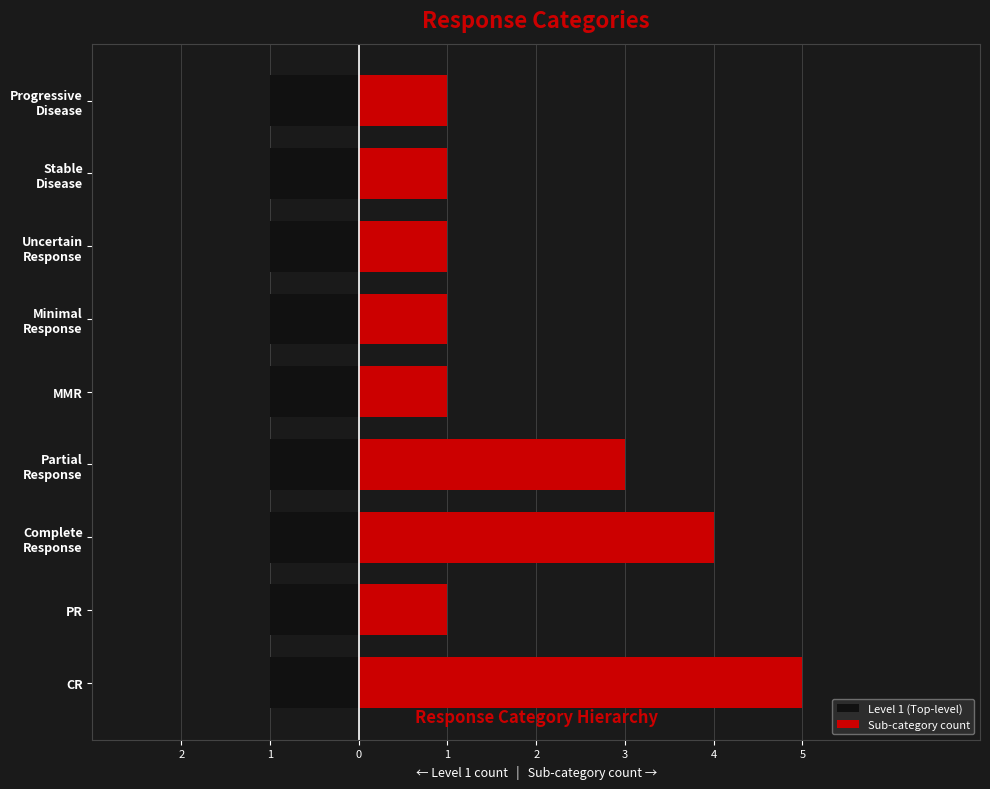

Are the bars horizontal?

Yes